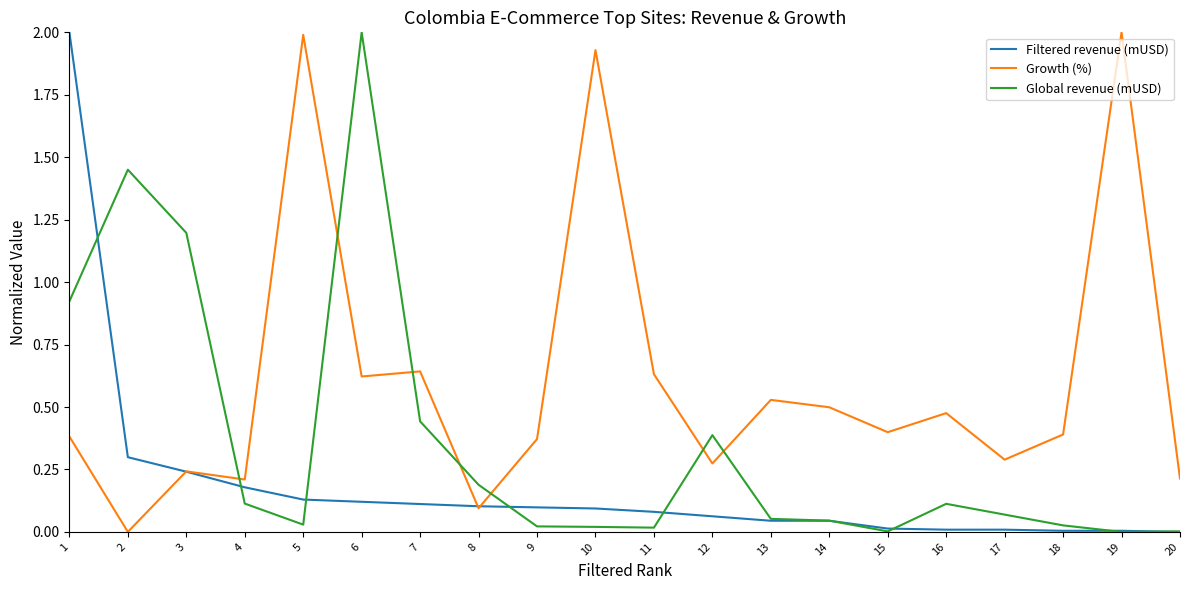

What is the difference between the maximum and minimum values in the Growth (%) series?

2.0